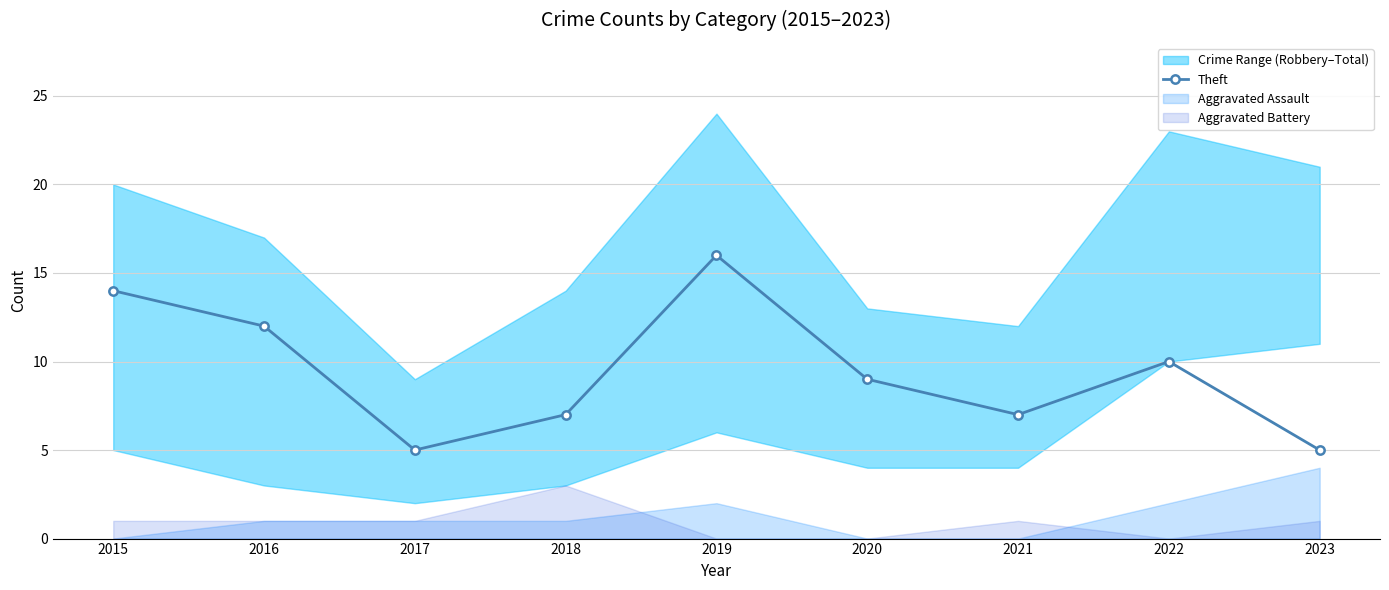

What is the minimum value for Theft?

5